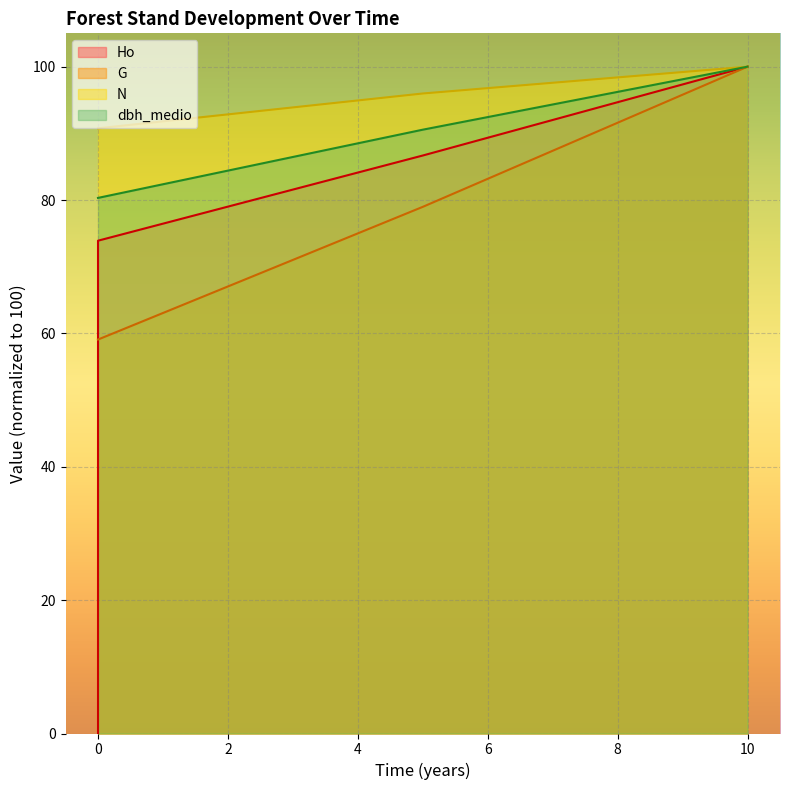

What is the approximate value of dbh_medio at 5?

90.6